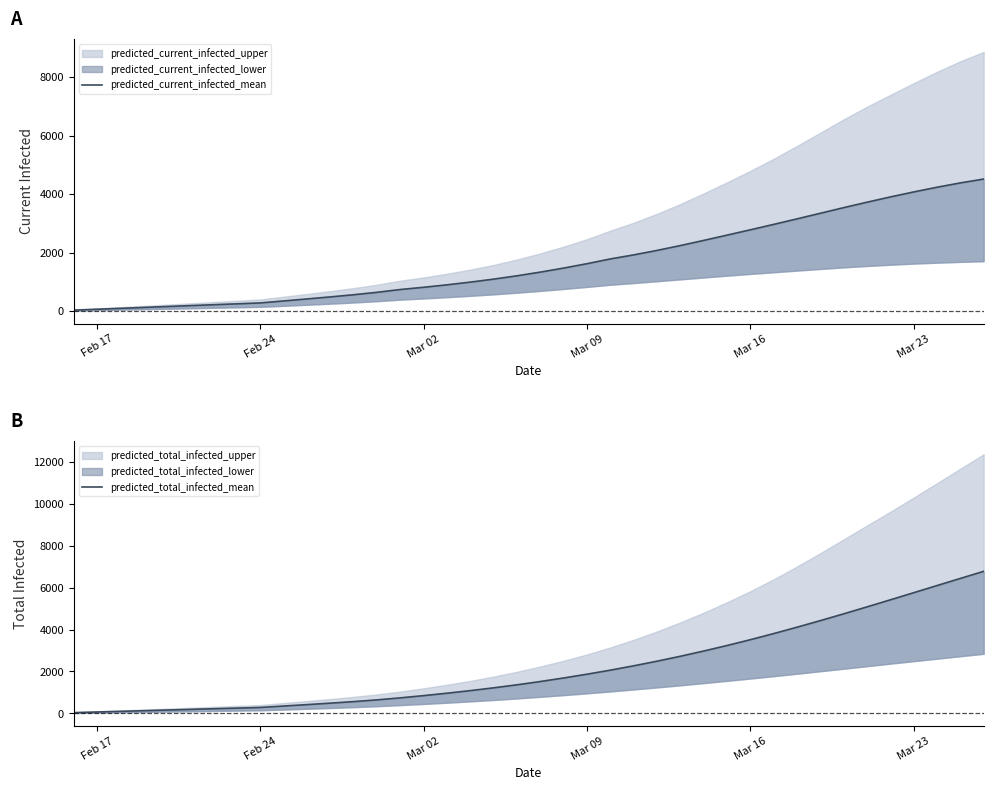

What is the maximum value for predicted_total_infected_mean?

6782